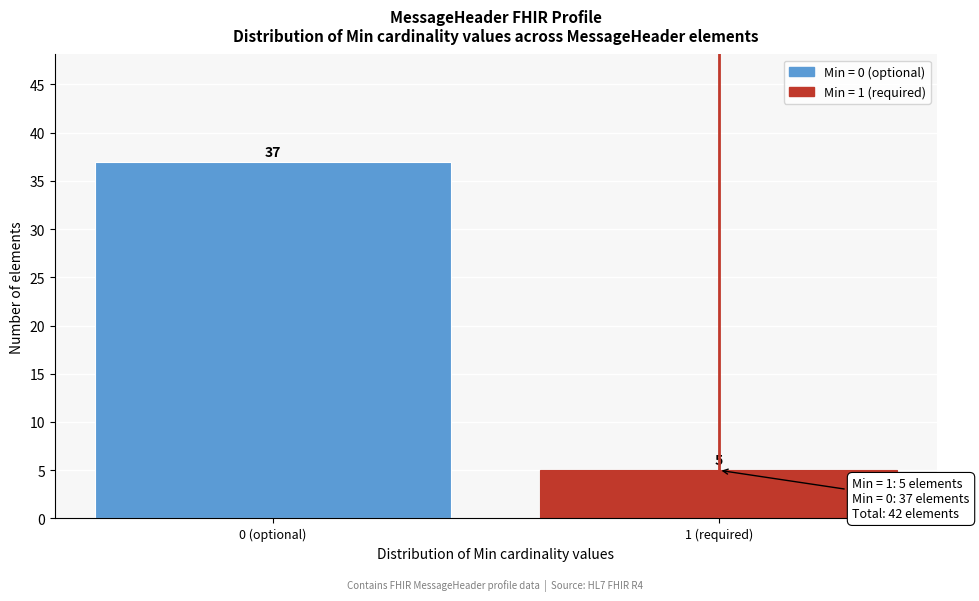

Reading right to left, extract all data points from this chart.

5	37